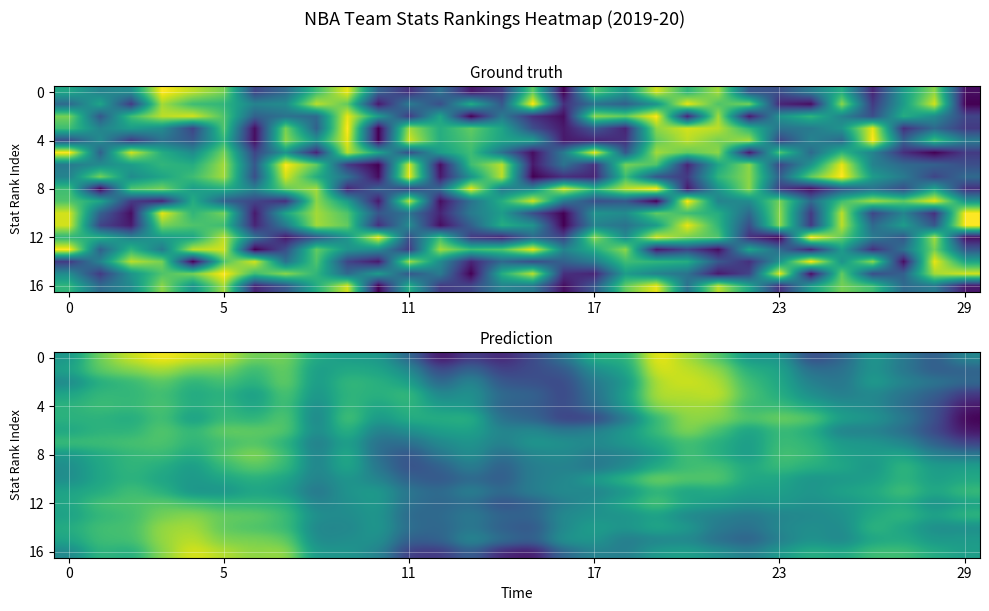

What is the spread (max minus min) of values at 9?

3.2